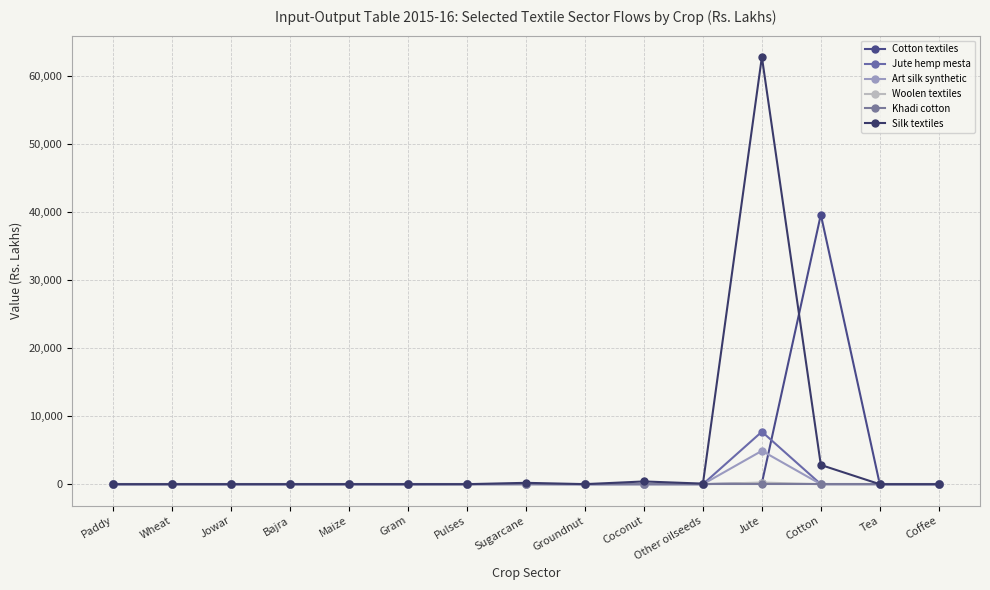

Reading right to left, what are all the values shown in this chart?

Cotton textiles: Coffee=0	Tea=0	Cotton=39595	Jute=166	Other oilseeds=11	Coconut=16	Groundnut=0	Sugarcane=32	Pulses=18	Gram=0	Maize=2	Bajra=0	Jowar=0	Wheat=6	Paddy=0
Jute hemp mesta: Coffee=0	Tea=0	Cotton=0	Jute=7710	Other oilseeds=0	Coconut=0	Groundnut=0	Sugarcane=0	Pulses=0	Gram=0	Maize=0	Bajra=0	Jowar=0	Wheat=2	Paddy=1
Art silk synthetic: Coffee=0	Tea=0	Cotton=0	Jute=4903	Other oilseeds=0	Coconut=0	Groundnut=0	Sugarcane=0	Pulses=0	Gram=0	Maize=0	Bajra=0	Jowar=0	Wheat=6	Paddy=0
Woolen textiles: Coffee=0	Tea=0	Cotton=0	Jute=245	Other oilseeds=0	Coconut=0	Groundnut=0	Sugarcane=0	Pulses=0	Gram=0	Maize=0	Bajra=0	Jowar=0	Wheat=0	Paddy=0
Khadi cotton: Coffee=0	Tea=0	Cotton=0	Jute=0	Other oilseeds=0	Coconut=0	Groundnut=0	Sugarcane=0	Pulses=0	Gram=0	Maize=0	Bajra=0	Jowar=0	Wheat=0	Paddy=0
Silk textiles: Coffee=0	Tea=0	Cotton=2827	Jute=62753	Other oilseeds=85	Coconut=404	Groundnut=8	Sugarcane=202	Pulses=2	Gram=0	Maize=4	Bajra=0	Jowar=0	Wheat=0	Paddy=0